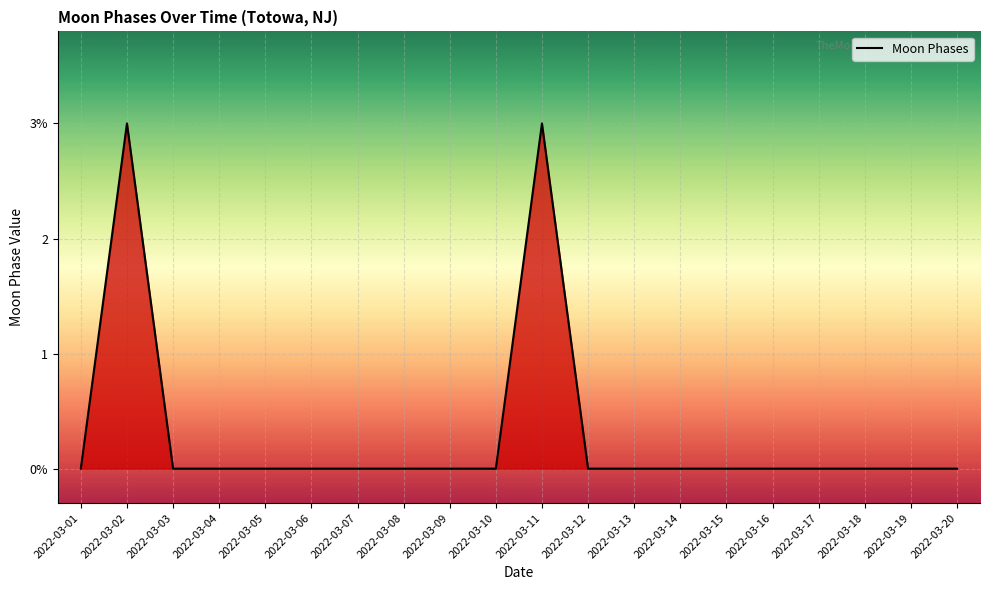

Reading left to right, transcribe all the data shown in this chart.

0	3	0	0	0	0	0	0	0	0	3	0	0	0	0	0	0	0	0	0